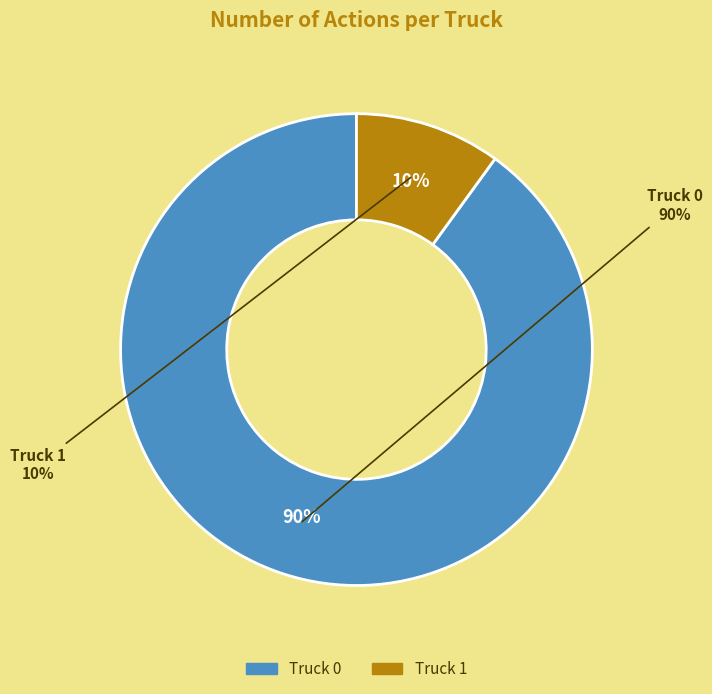

What is the largest slice in the pie chart?

Truck 0